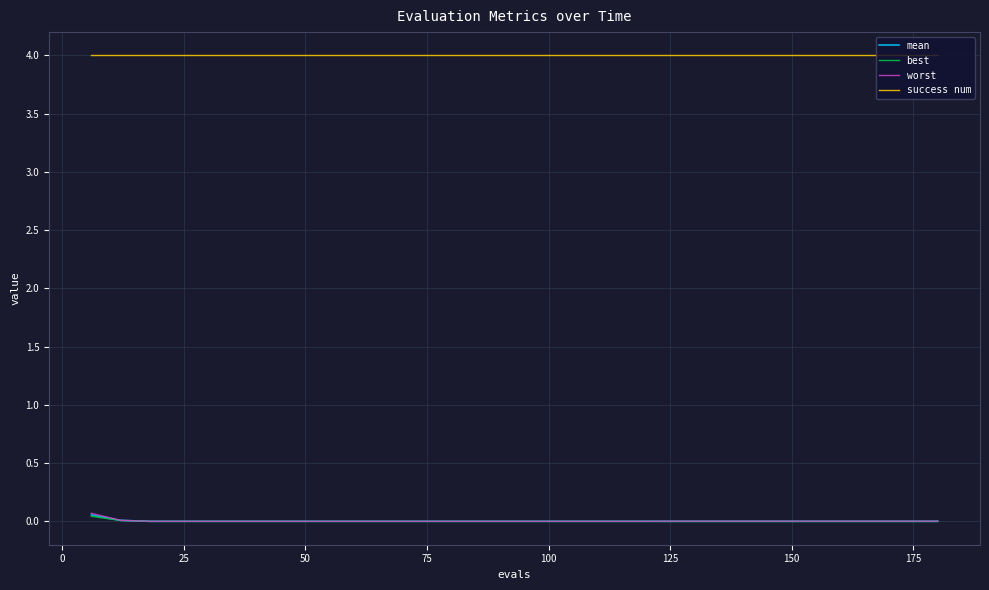

Which series has the largest range (max minus min)?

worst